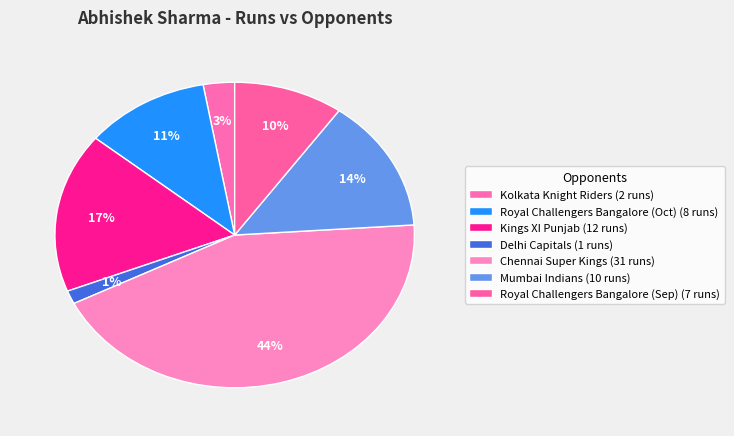

What is the change in value from Kings XI Punjab to Delhi Capitals?

-11